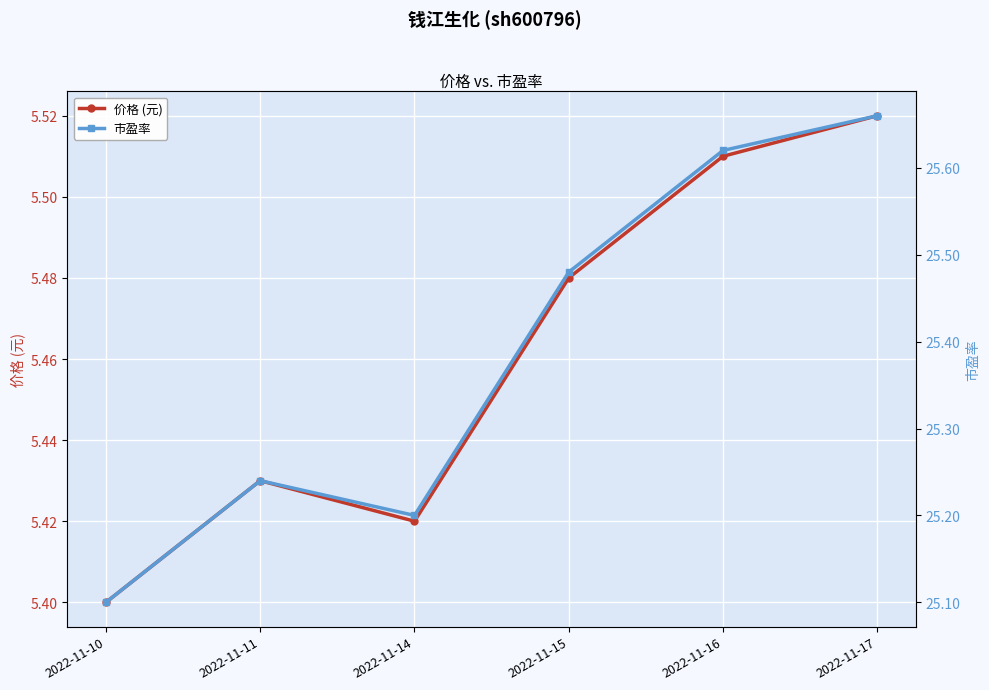

At which category is the sum across all series the highest?

2022-11-17